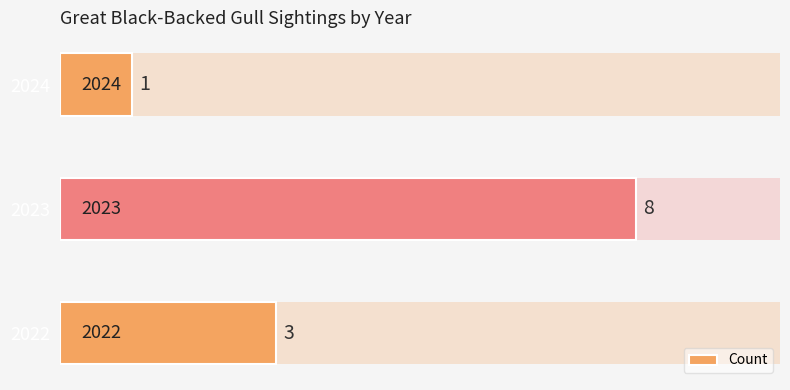

What is the minimum value shown in the chart?

1